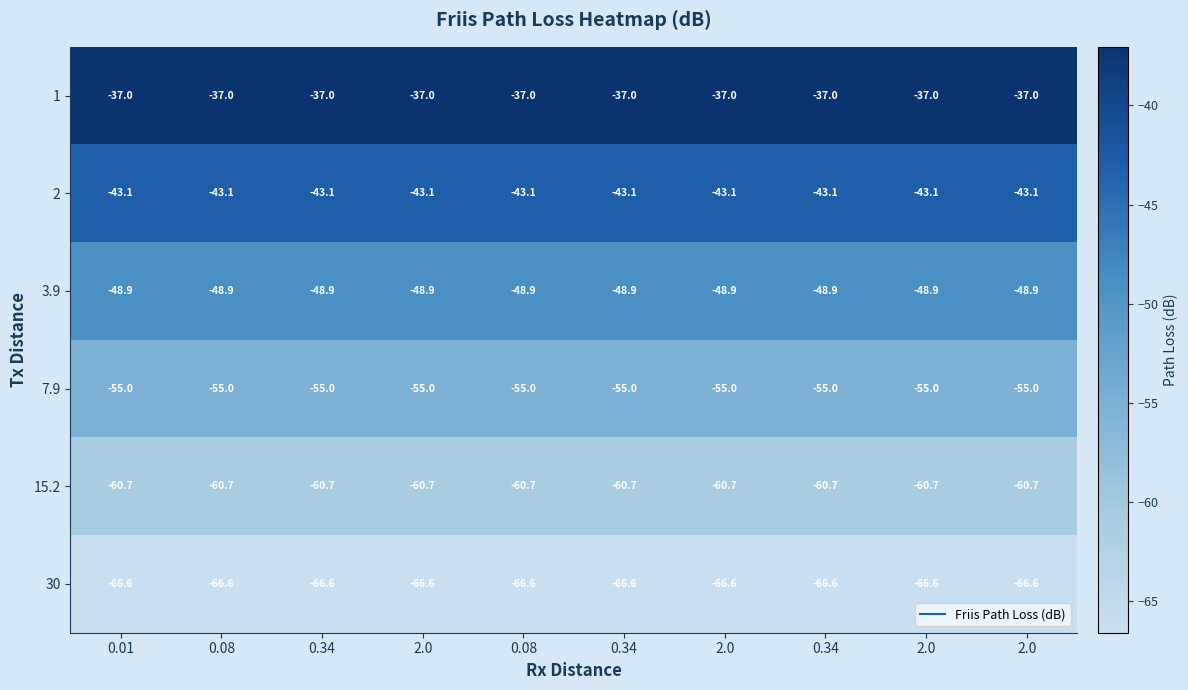

How many series are shown in this chart?

6